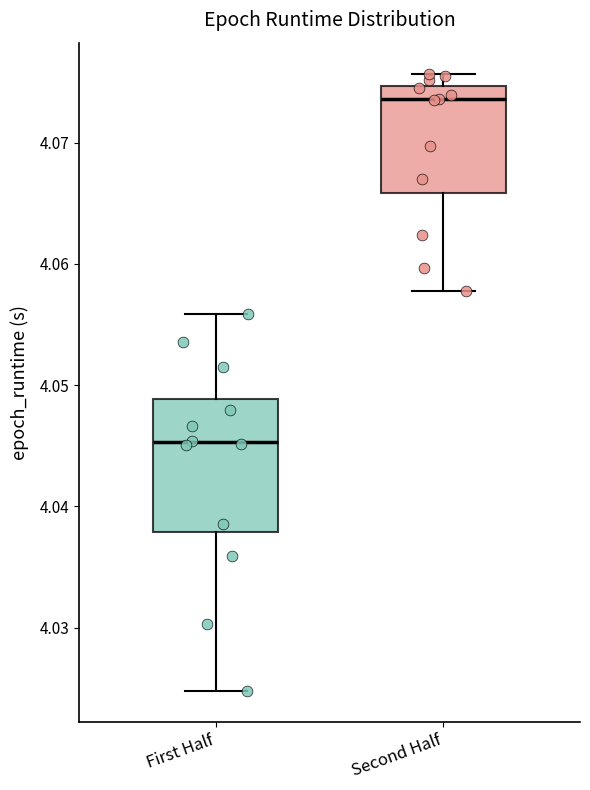

Comparing the boxes themselves (not the whiskers), which one is the tallest?

First Half